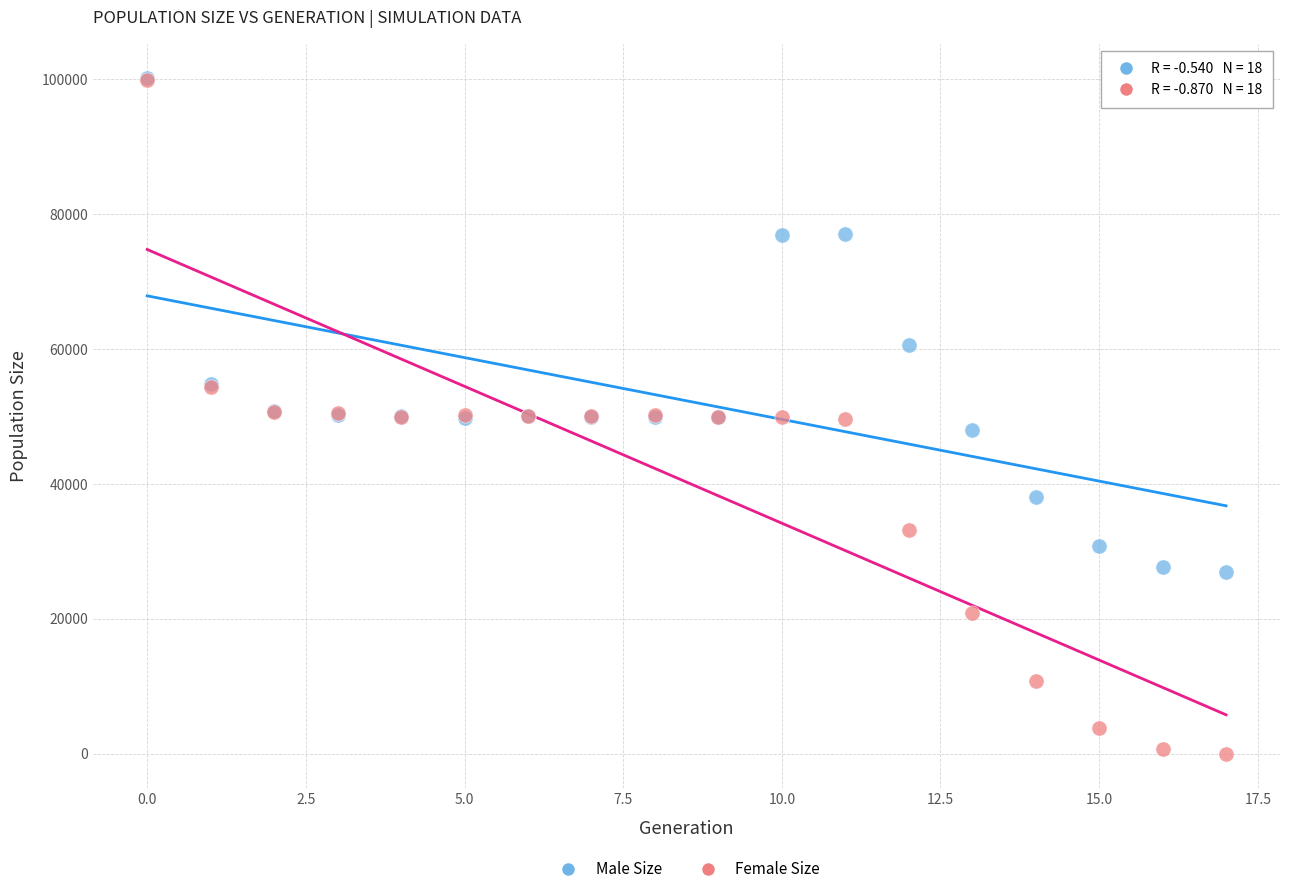

In the Male Size series, what Y value is closest to 63621?

60628